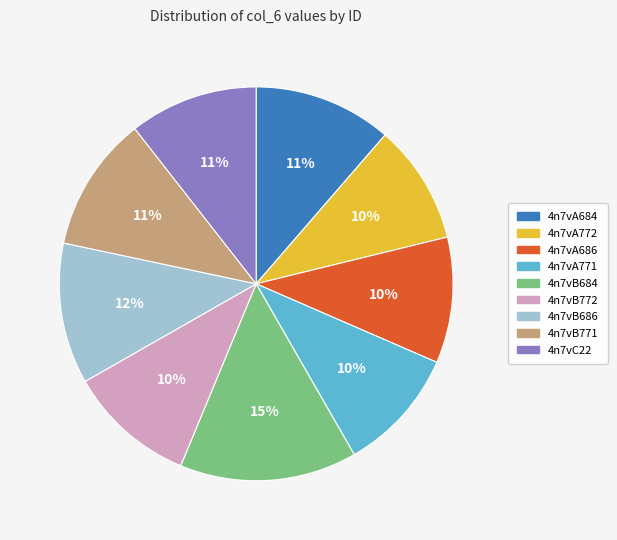

To the nearest percent, what is the combined percentage of 4n7vA686 and 4n7vC22?

21%